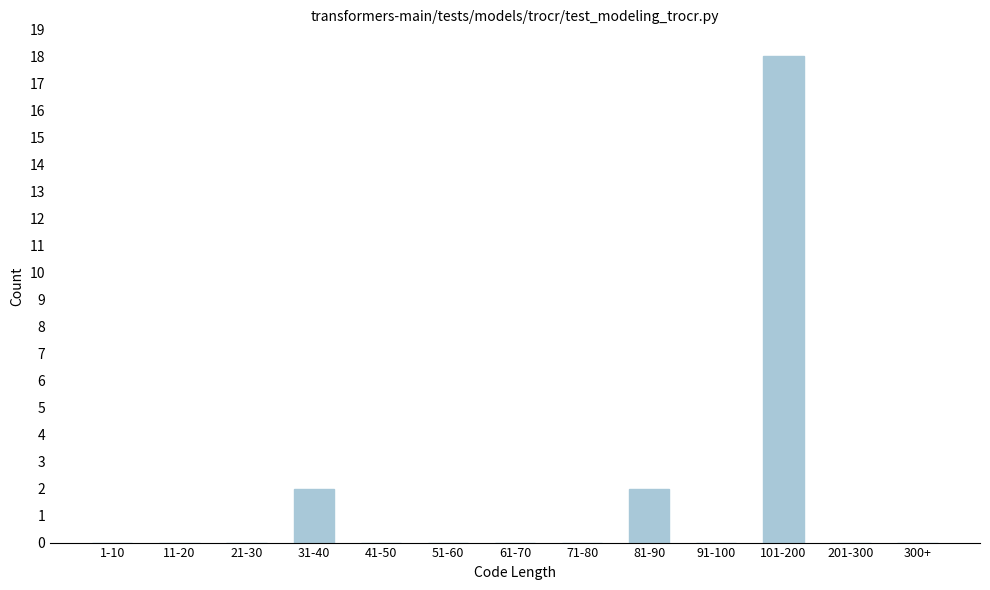

Reading left to right, what are all the values shown in this chart?

1-10=0	11-20=0	21-30=0	31-40=2	41-50=0	51-60=0	61-70=0	71-80=0	81-90=2	91-100=0	101-200=18	201-300=0	300+=0